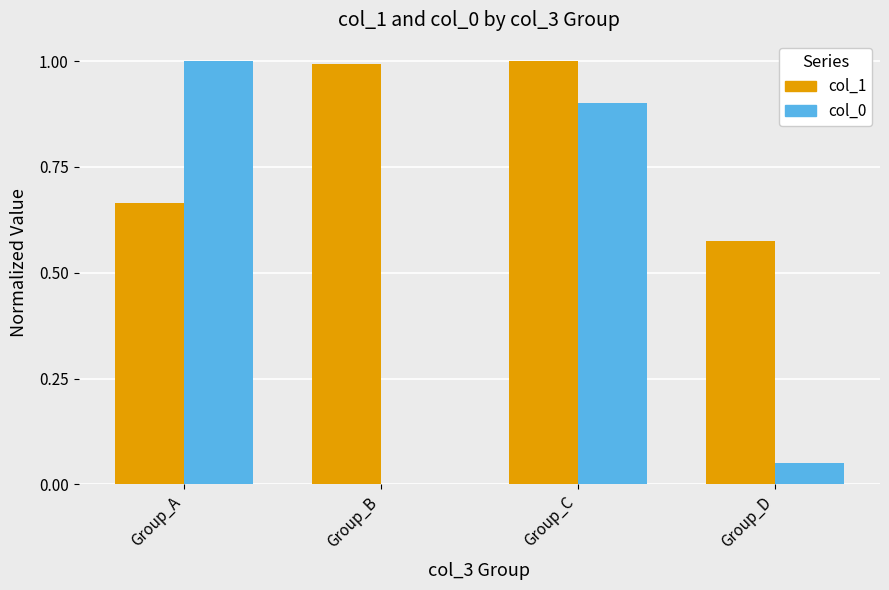

What is the sum of the col_1 values at Group_D and Group_B?

1.6